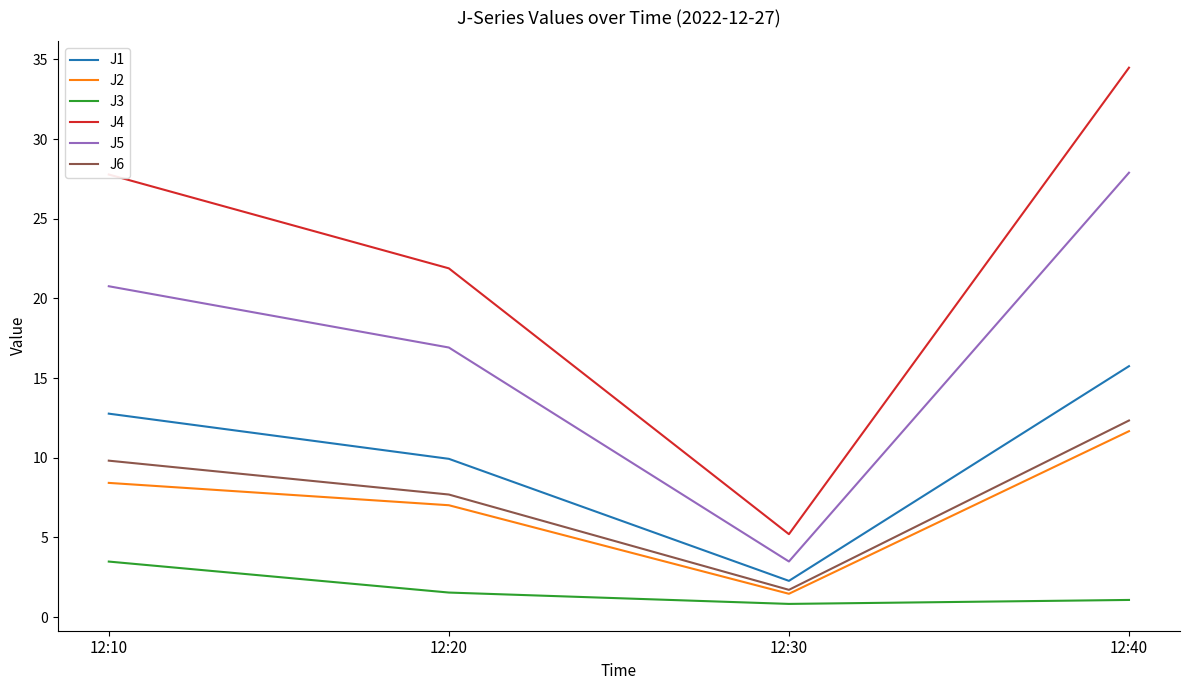

Is it true that J6 equals 7.7 at 12:20?

True